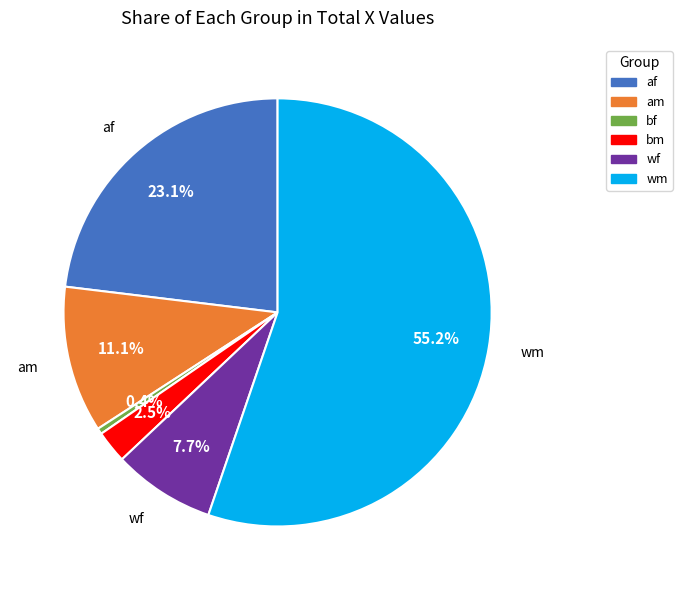

How many segments does this pie chart have?

6